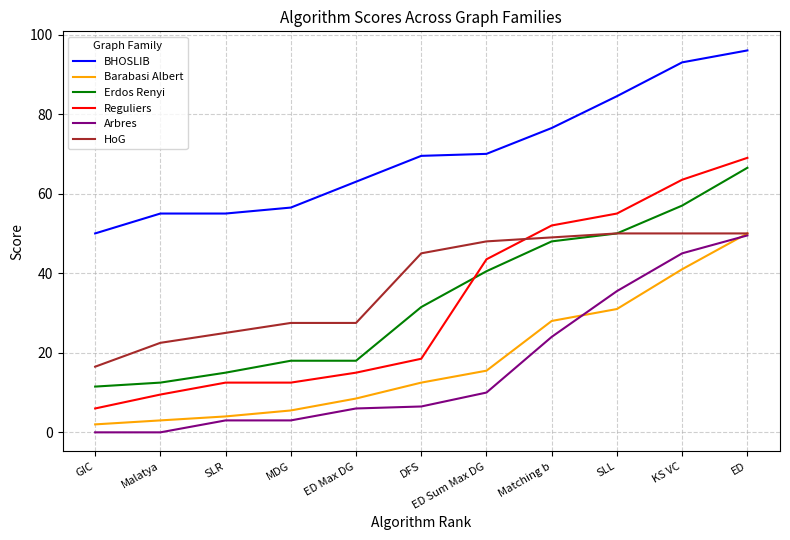

What is the difference between the Barabasi Albert values at ED and DFS?

37.5